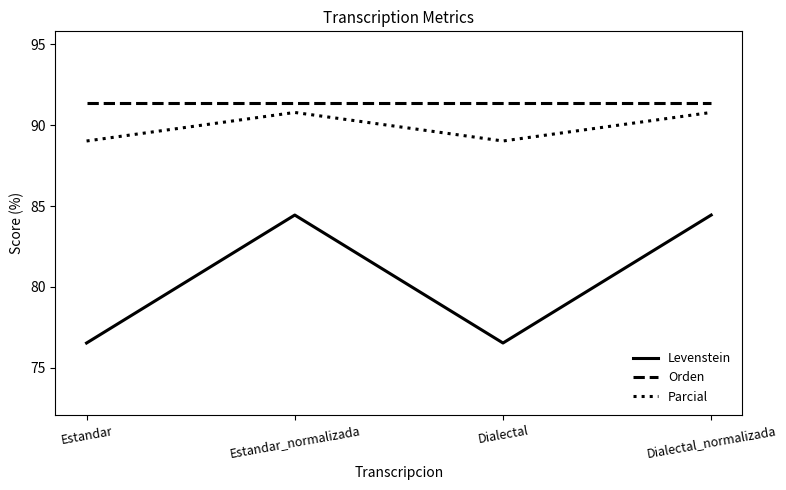

Which series has the largest total across all categories?

Orden